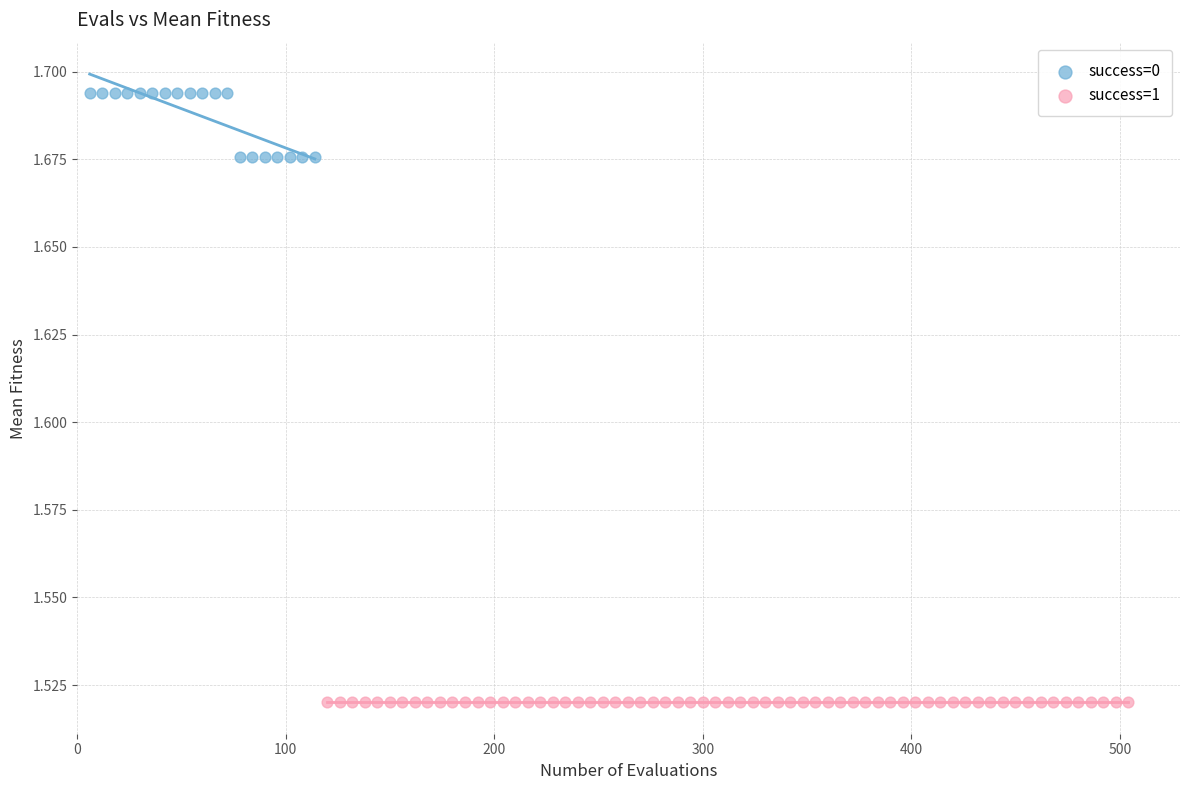

Which series reaches the minimum Y coordinate?

success=1